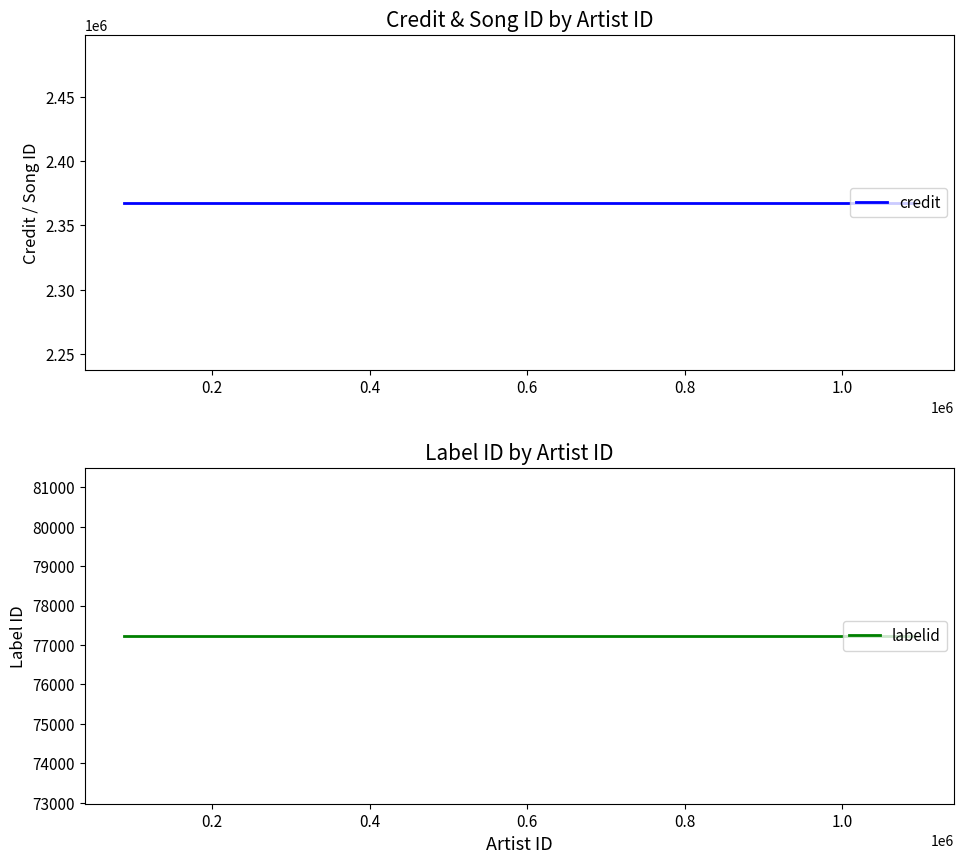

Rank the series by their maximum value, from lowest to highest.

labelid, credit